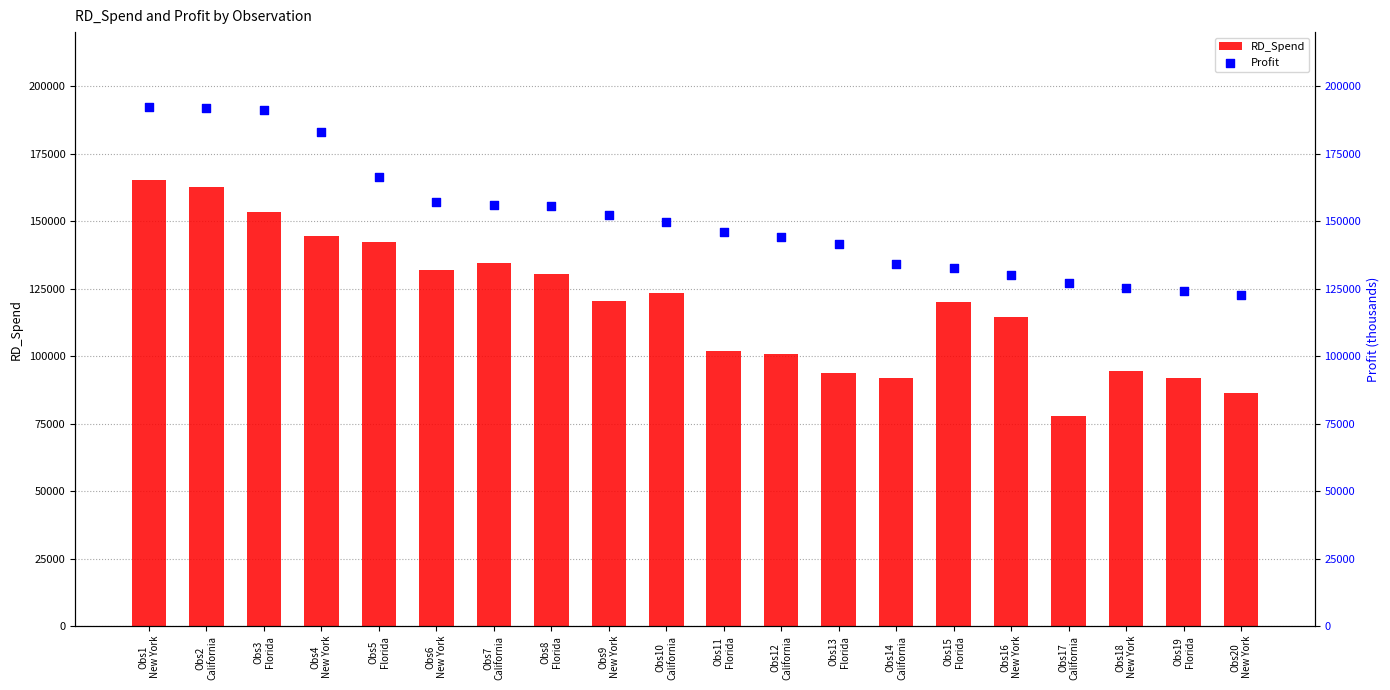

Which series has the largest total across all categories?

Profit